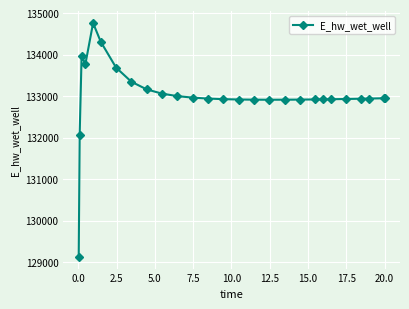

What is the sum of all values?

3591106.3